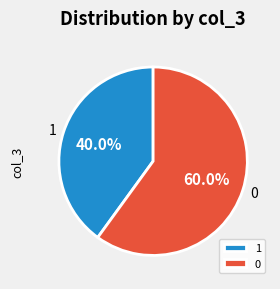

Does 0 account for over 50% of the chart?

Yes